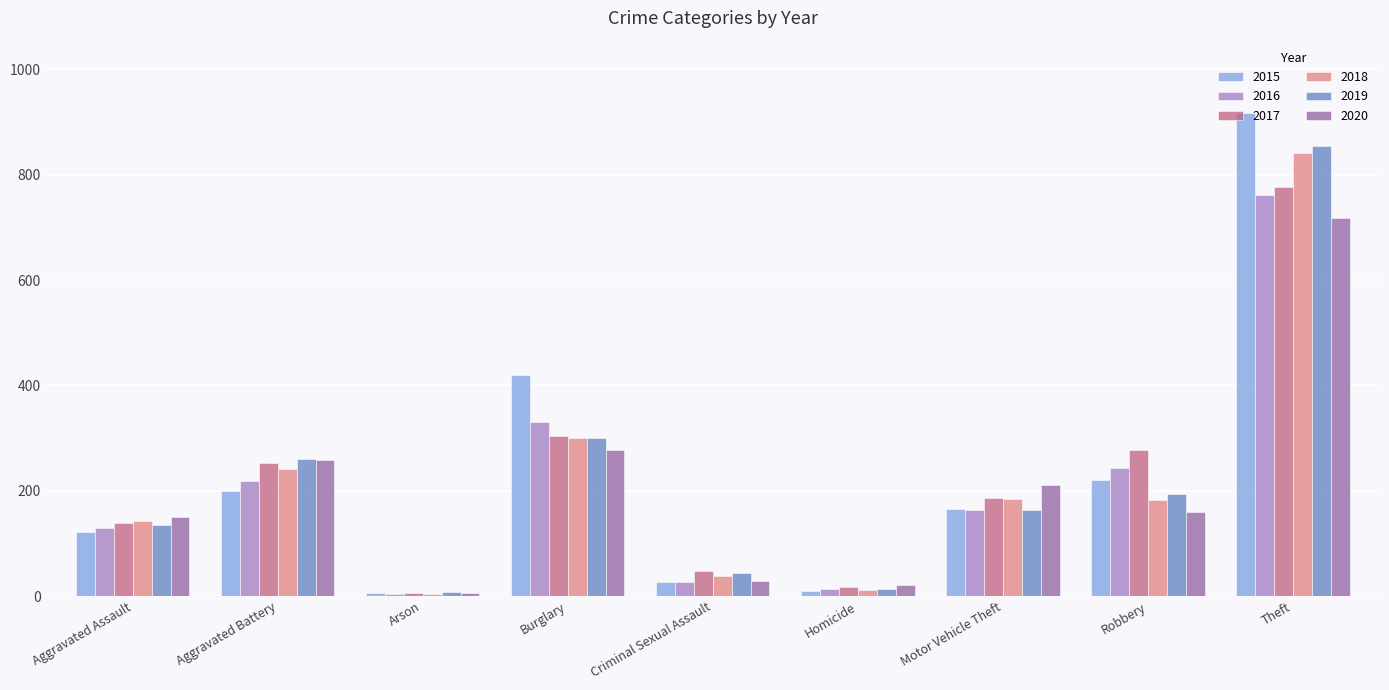

Rank the series at Theft from lowest to highest value.

2020, 2016, 2017, 2018, 2019, 2015